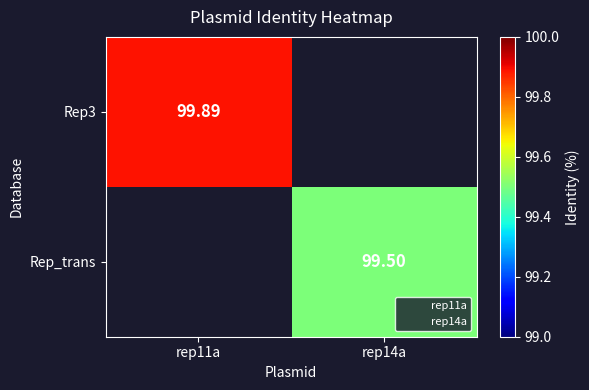

Is the value of Rep3 at rep14a greater than the value of Rep_trans at rep11a?

No